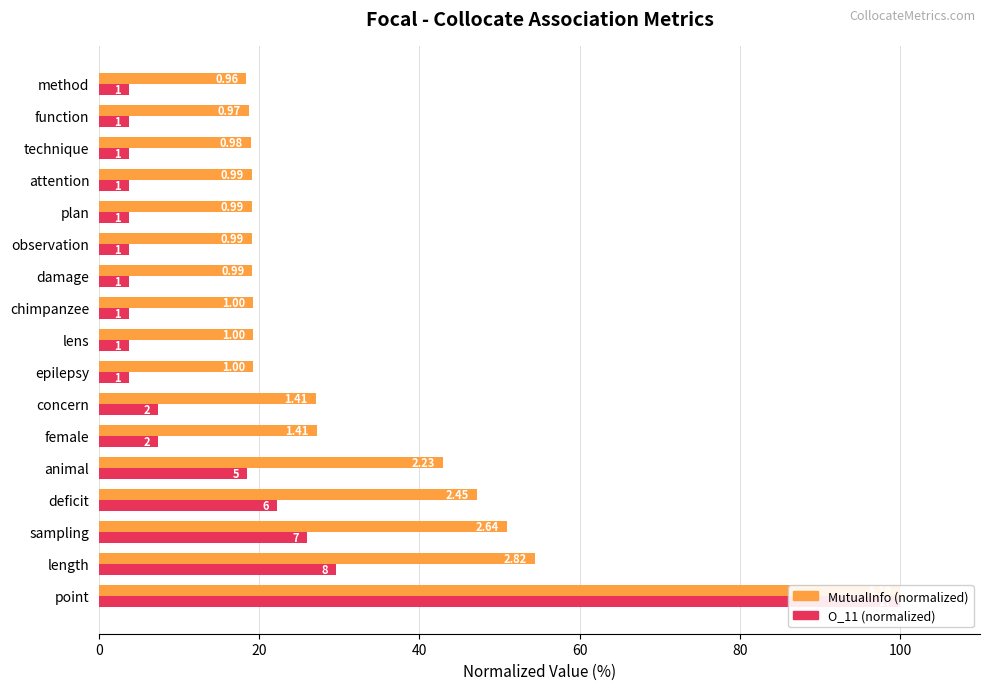

How many groups of bars are there?

17